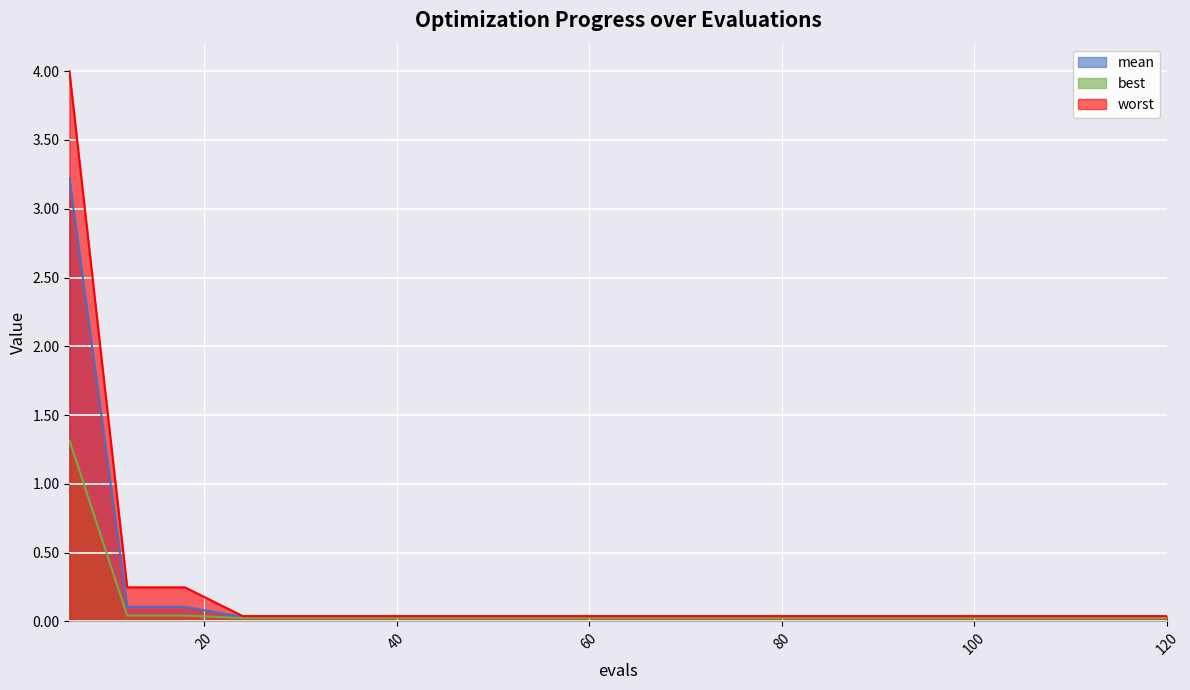

What is the spread (max minus min) of values at 12?

0.2